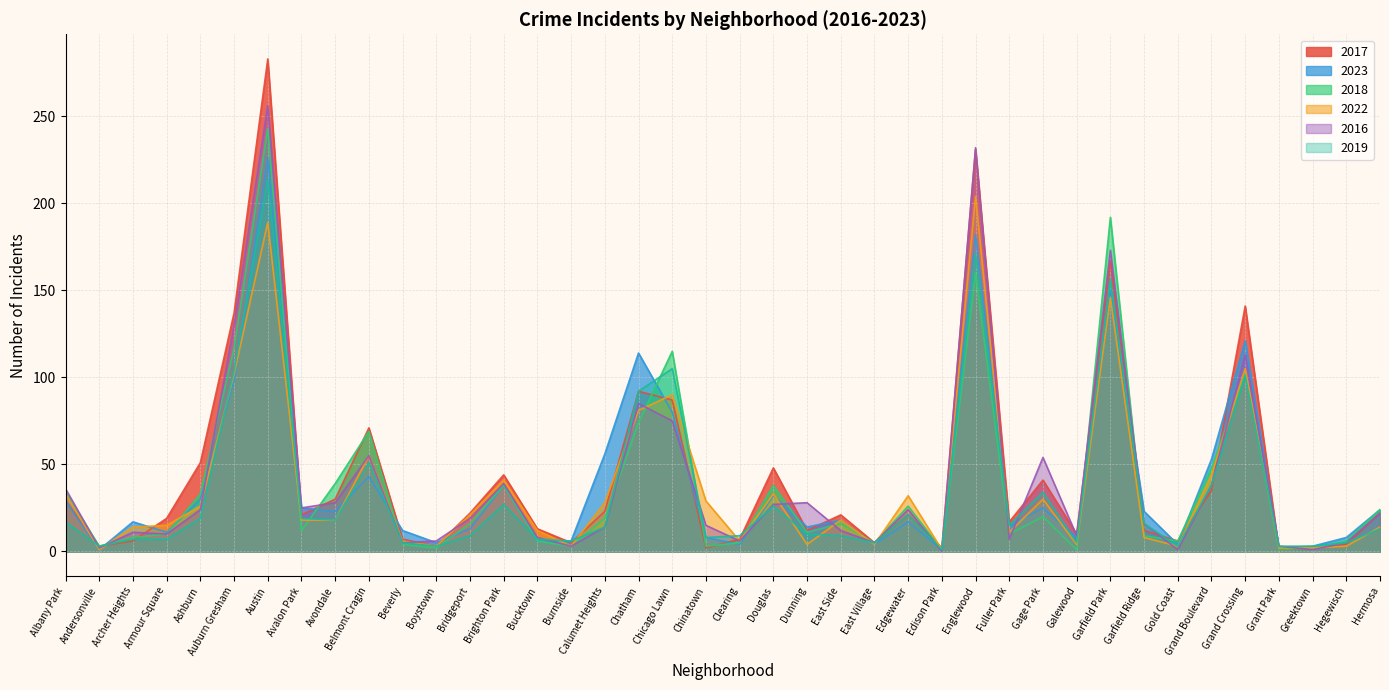

At how many categories does at least one series exceed 120?

5